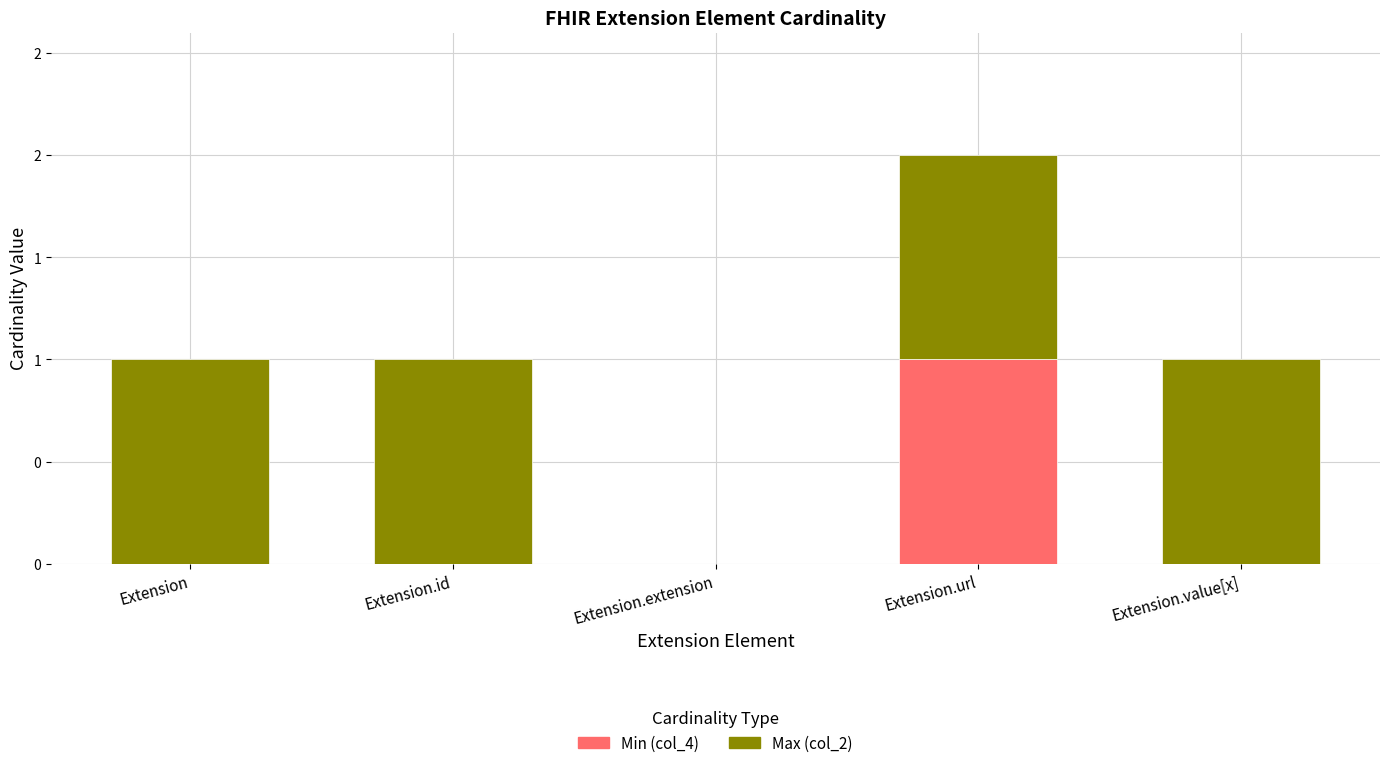

List the series in order of their peak value, lowest first.

Min (col_4), Max (col_2)